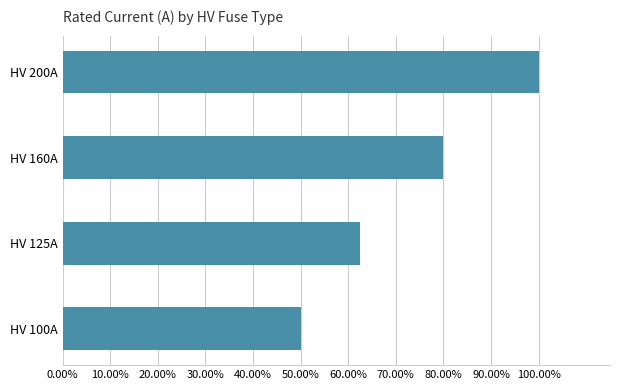

Rank the categories by value from highest to lowest.

HV 200A, HV 160A, HV 125A, HV 100A